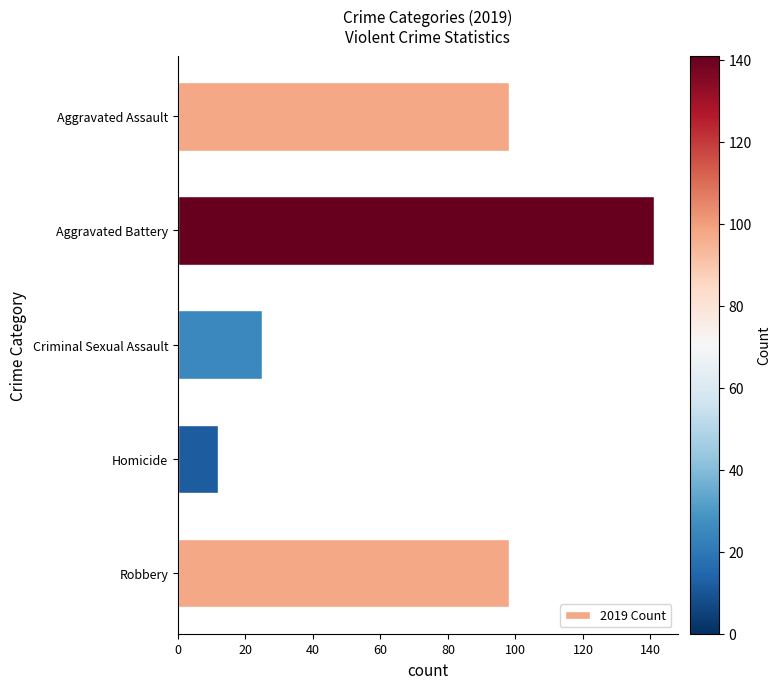

How many data points does each series have?

5